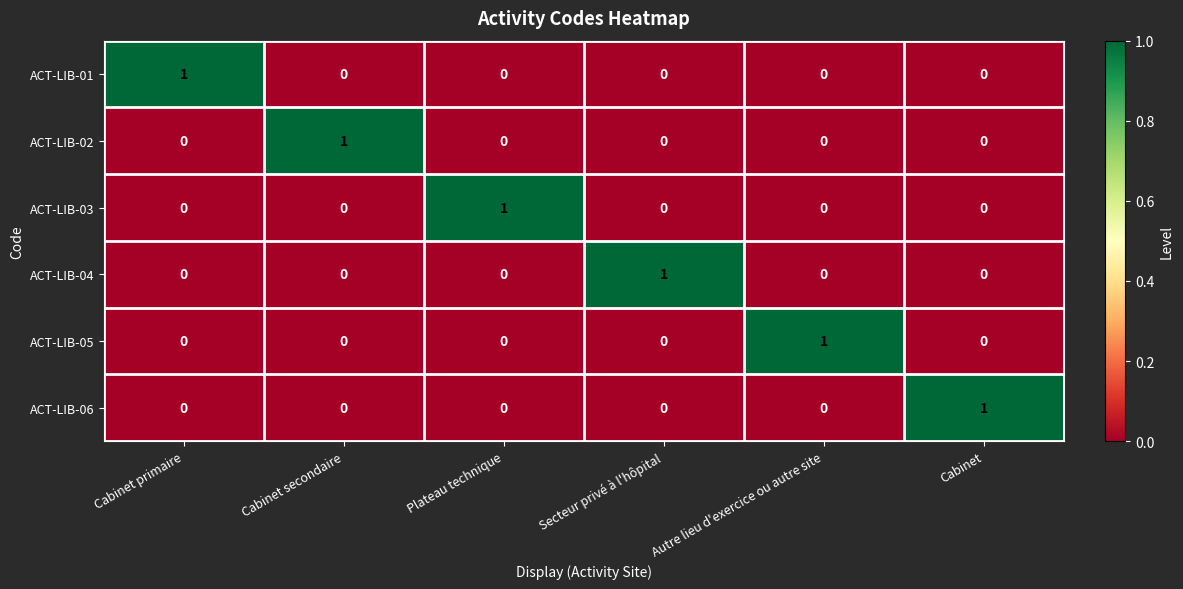

The ACT-LIB-03 series shows 0 at Cabinet secondaire. True or false?

True